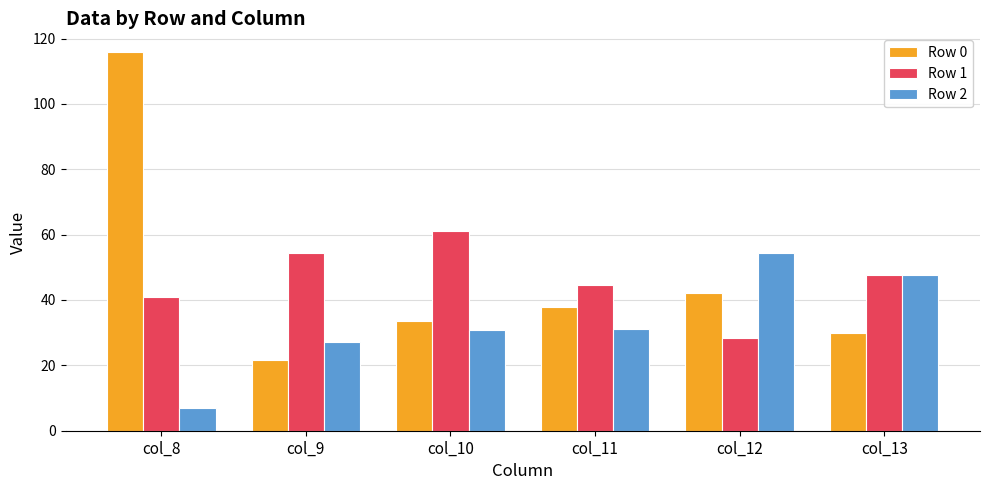

What is the difference between the maximum and minimum values in the Row 1 series?

32.8